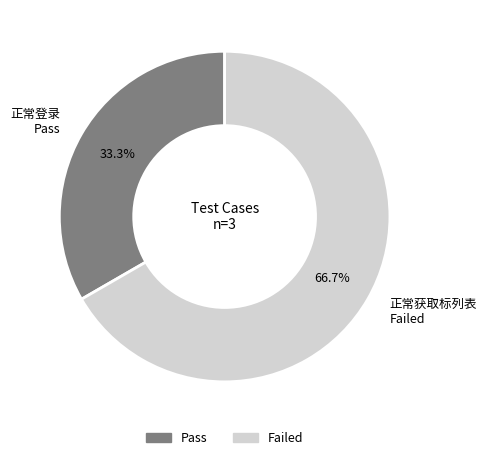

True or false: 正常登录 accounts for 47% of the total.

False